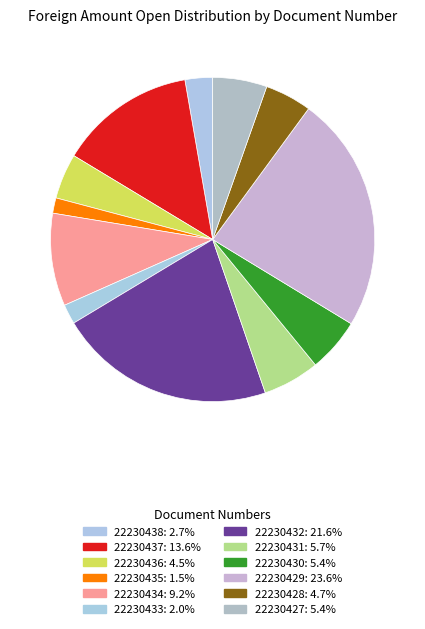

Which has a higher value, 22230430 or 22230427?

22230427